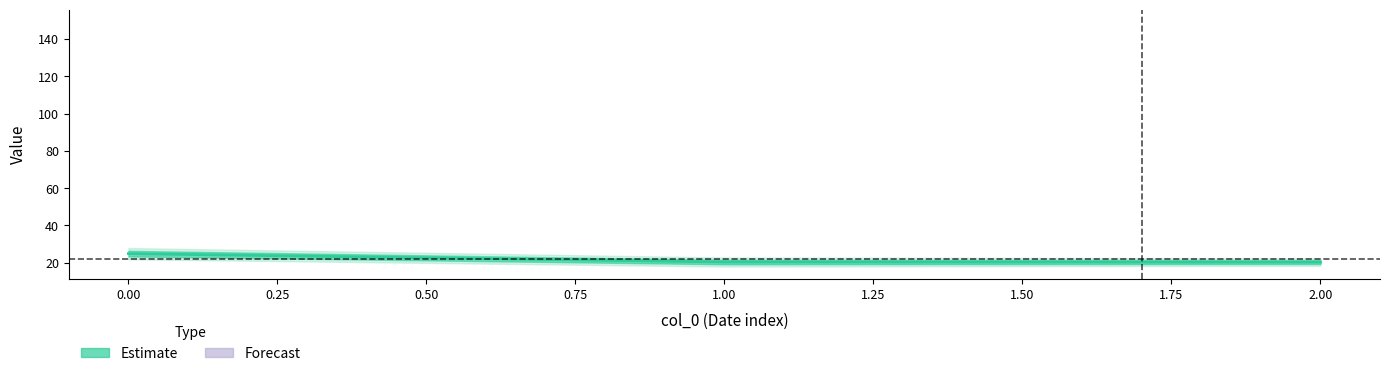

What is the approximate value at 1?

20.4